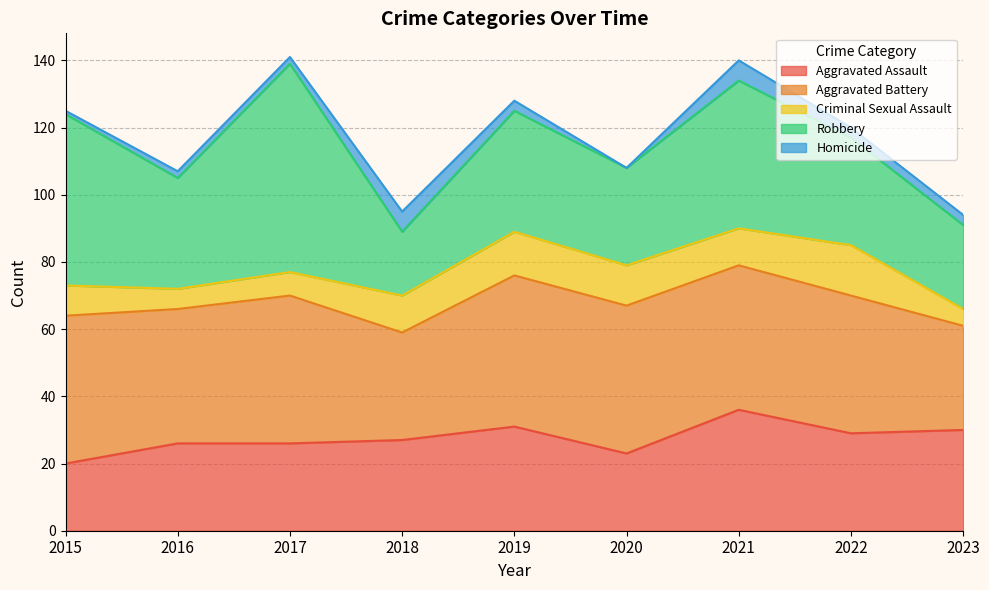

What is the value of the Criminal Sexual Assault point at the 5th from the left?

13